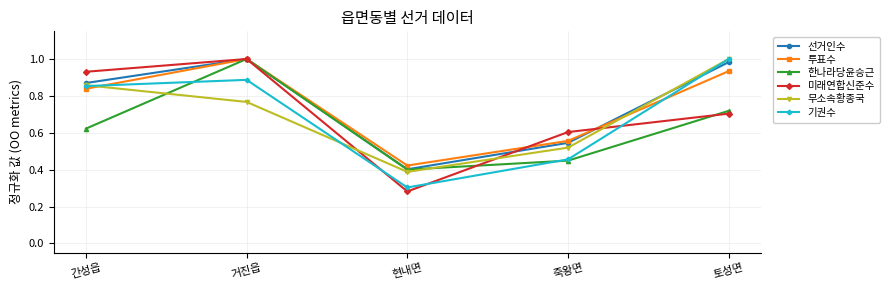

After their last crossing, which series has the higher values: 무소속황종국 or 미래연합신준수?

무소속황종국